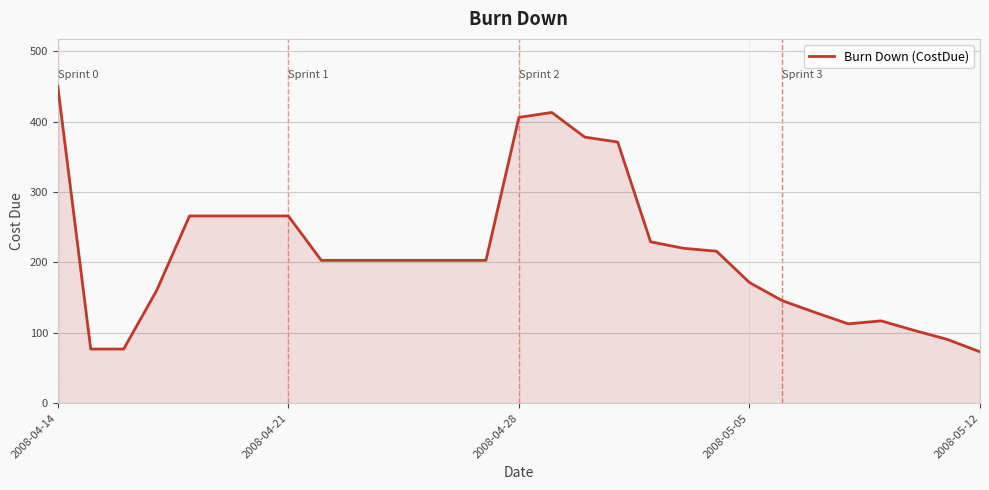

What is the maximum value shown in the chart?

450.0